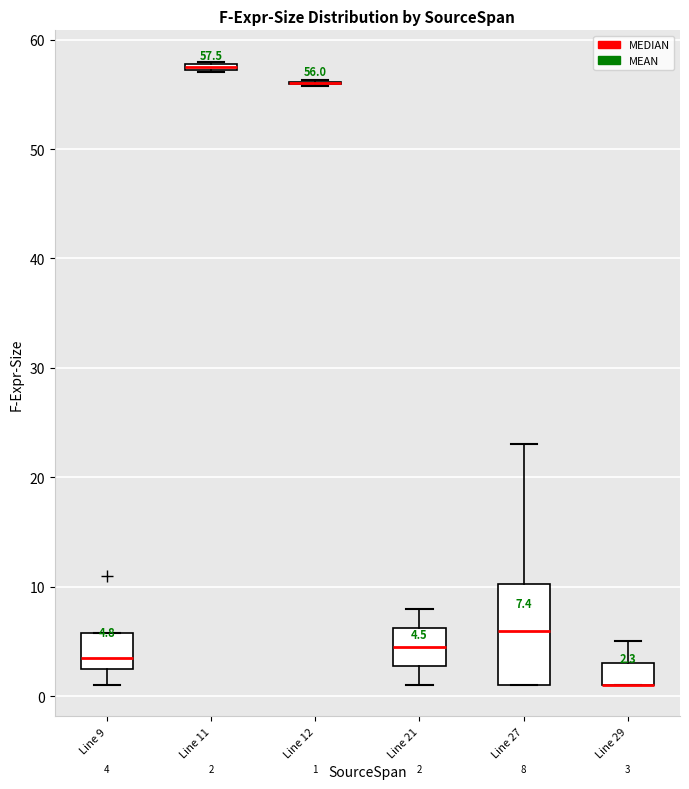

Which box is the tallest, from its lower edge to its upper edge?

Line 27